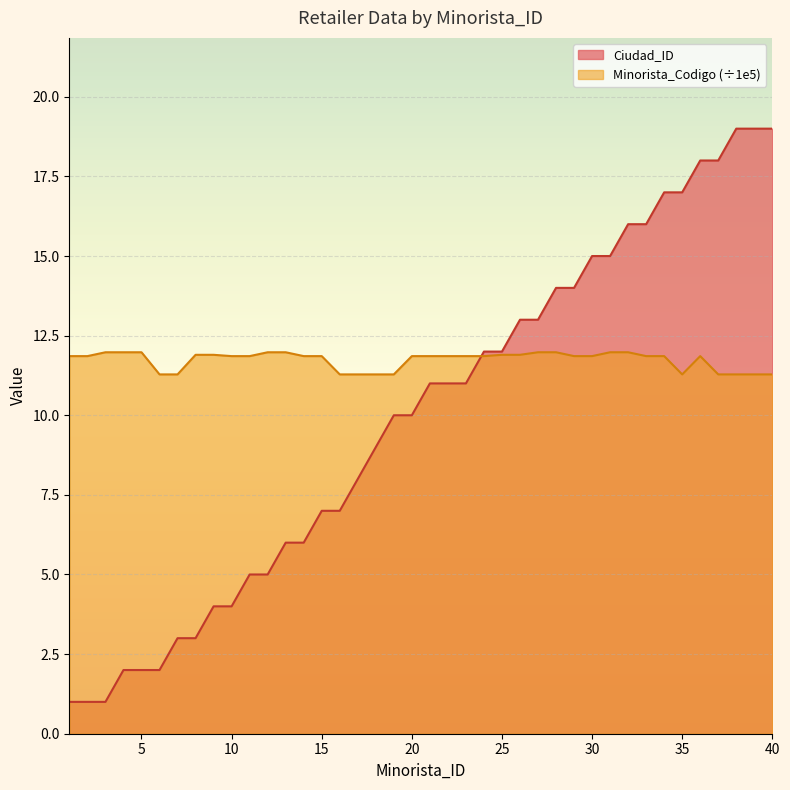

Rank the series by their average value, from lowest to highest.

Ciudad_ID, Minorista_Codigo